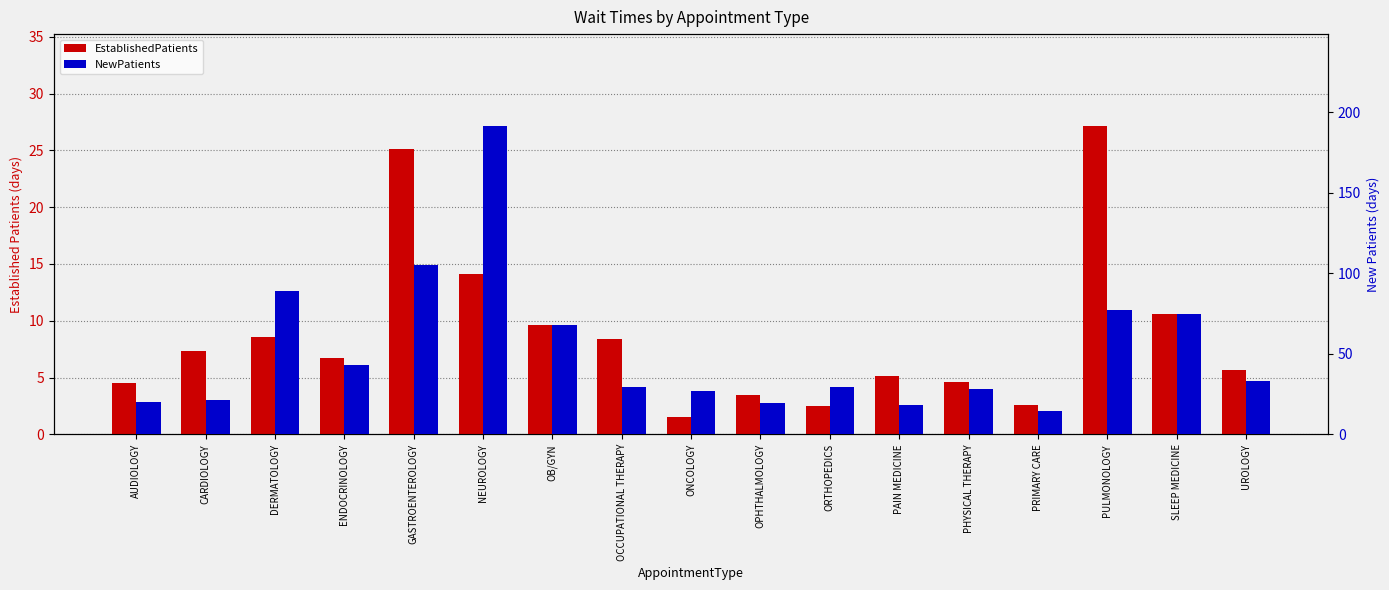

At which label does EstablishedPatients first exceed 6?

CARDIOLOGY